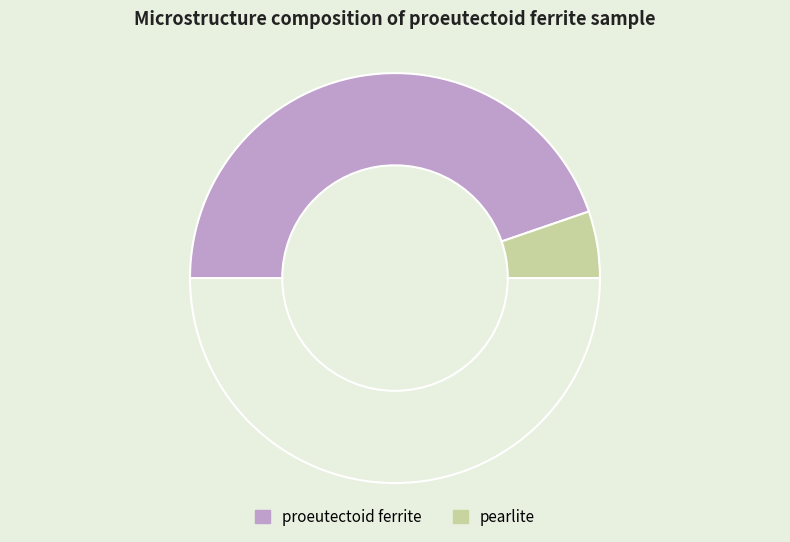

How many segments does this pie chart have?

3